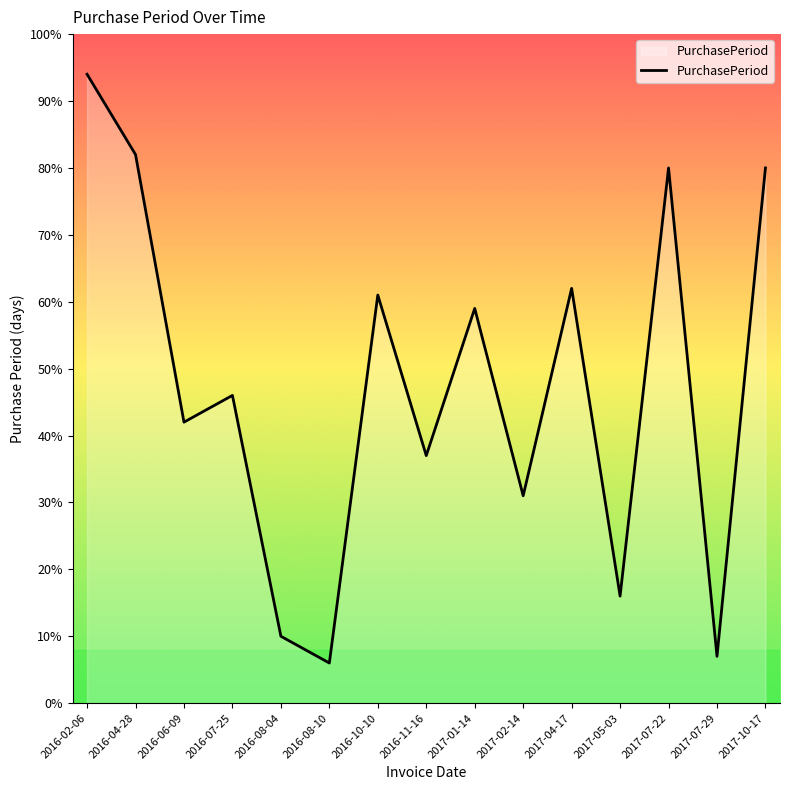

Reading left to right, list all the values displayed in this chart.

94	82	42	46	10	6	61	37	59	31	62	16	80	7	80